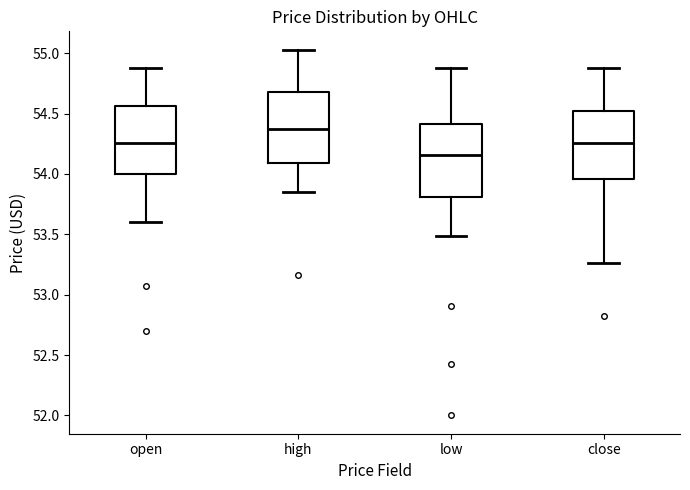

Reading left to right, transcribe this box plot: for each box, give where its median line is, the range the box spans, and where its two whiskers end, as read against the y-axis. The values are not printed on the chart, so give them approximately, as read against the axis.

open: median 54.25, box 54.00 to 54.55, whiskers 53.60 to 54.90
high: median 54.40, box 54.10 to 54.70, whiskers 53.85 to 55.05
low: median 54.15, box 53.80 to 54.40, whiskers 53.50 to 54.90
close: median 54.25, box 53.95 to 54.50, whiskers 53.25 to 54.90